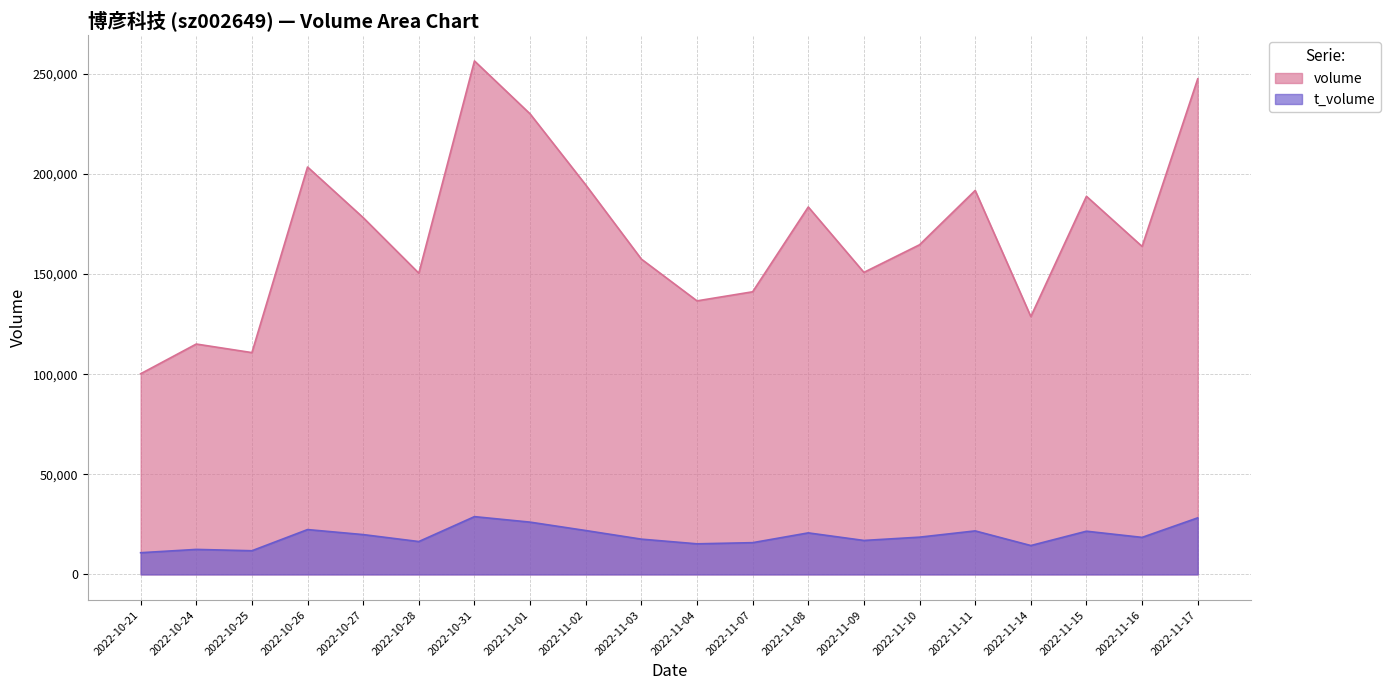

Reading left to right, extract all data points from this chart.

volume: 2022-10-21=100207	2022-10-24=115060	2022-10-25=110780	2022-10-26=203481	2022-10-27=178198	2022-10-28=150444	2022-10-31=256453	2022-11-01=230008	2022-11-02=194544	2022-11-03=157484	2022-11-04=136623	2022-11-07=141159	2022-11-08=183515	2022-11-09=150852	2022-11-10=164645	2022-11-11=191771	2022-11-14=128769	2022-11-15=188846	2022-11-16=163806	2022-11-17=247519
t_volume: 2022-10-21=10835	2022-10-24=12484	2022-10-25=11819	2022-10-26=22392	2022-10-27=19888	2022-10-28=16414	2022-10-31=28857	2022-11-01=26108	2022-11-02=21918	2022-11-03=17610	2022-11-04=15278	2022-11-07=15853	2022-11-08=20741	2022-11-09=16960	2022-11-10=18607	2022-11-11=21729	2022-11-14=14418	2022-11-15=21575	2022-11-16=18493	2022-11-17=28246